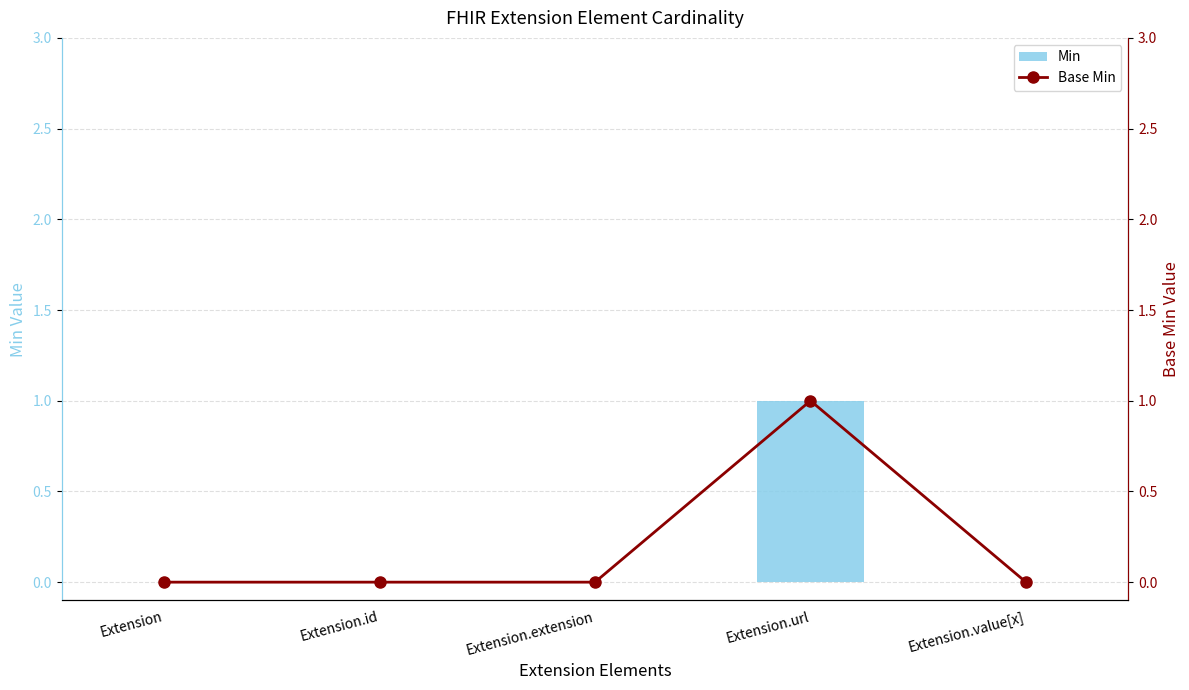

Reading left to right, transcribe all the data shown in this chart.

Min: 0	0	0	1	0
Base Min: 0	0	0	1	0